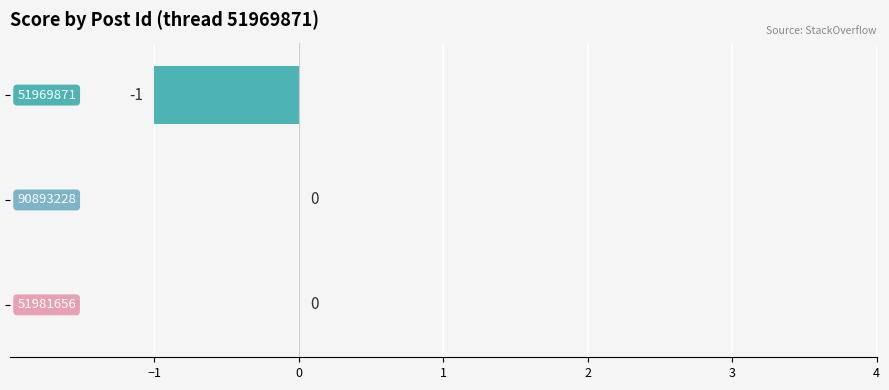

How many values are between -1 and 0?

3